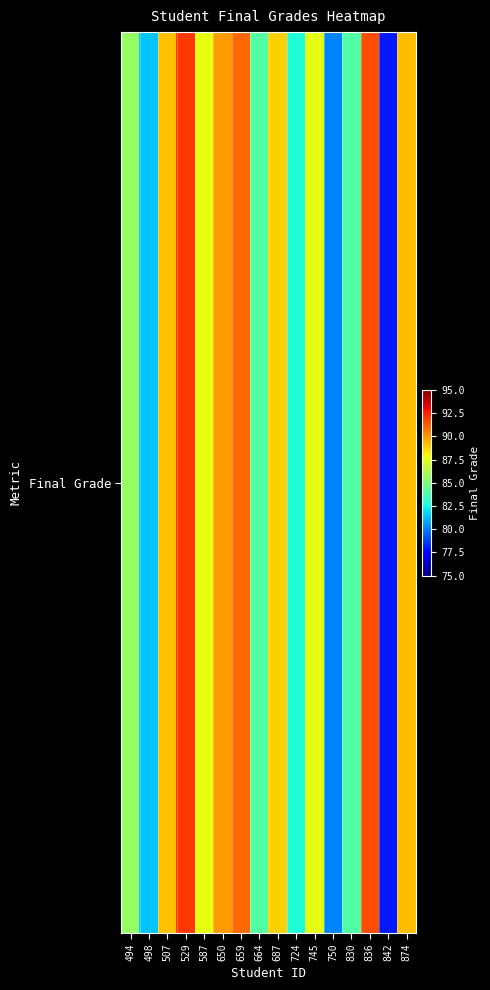

List the labels in order of value, smallest first.

842, 750, 498, 724, 830, 664, 494, 745, 587, 687, 507, 874, 650, 659, 836, 529